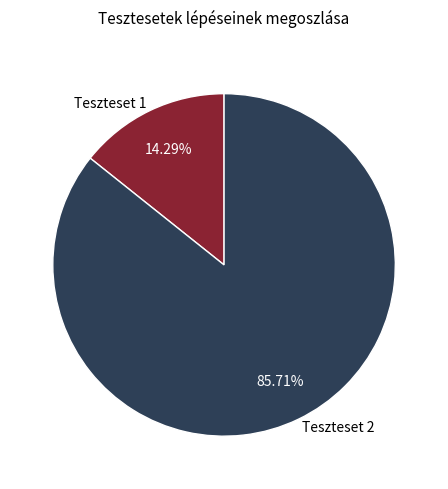

True or false: Teszteset 2 accounts for 74% of the total.

False